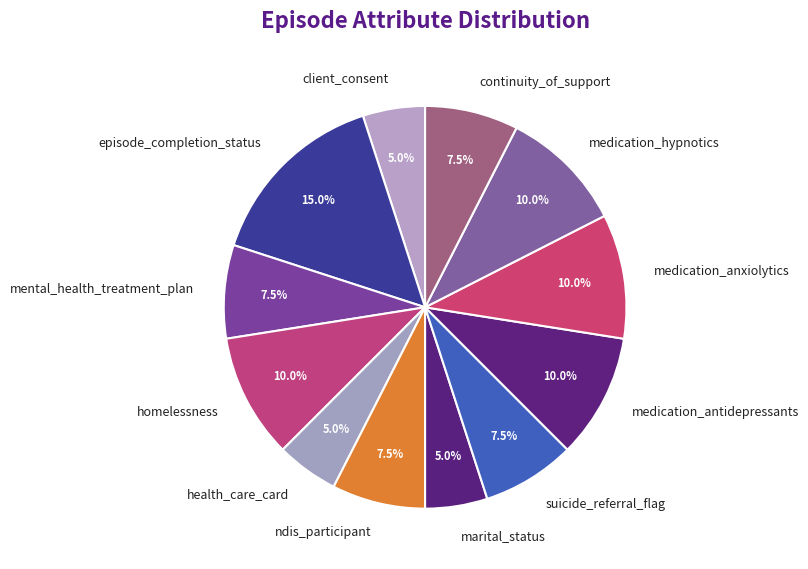

Is there a majority slice in this chart?

No